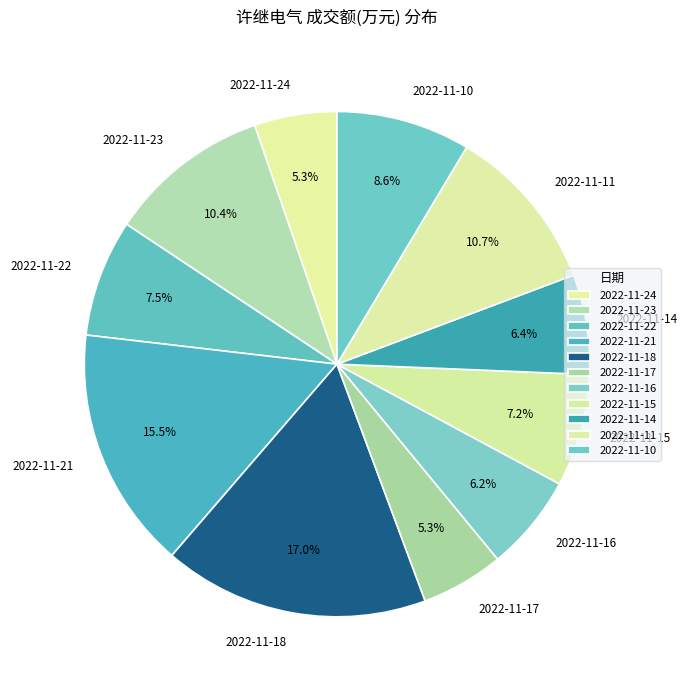

Is 2022-11-16 the majority of the pie?

No